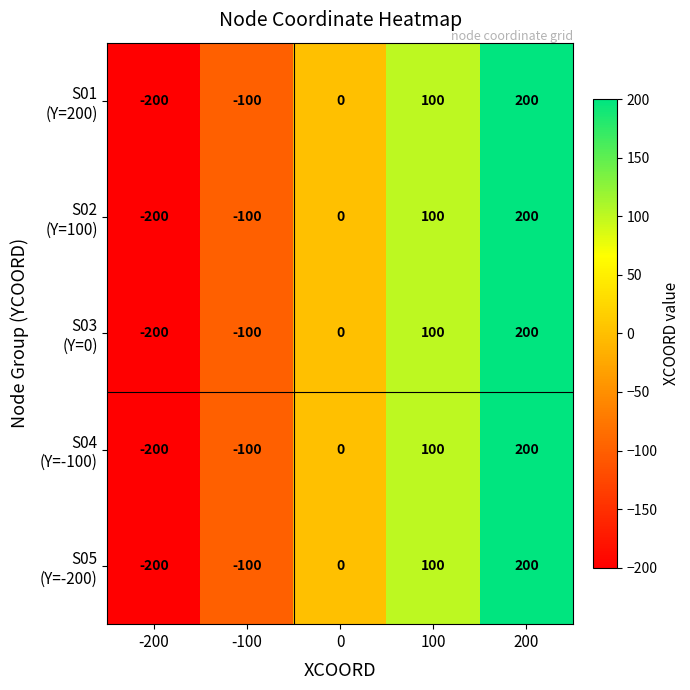

What is the total value across all series at 100?

500